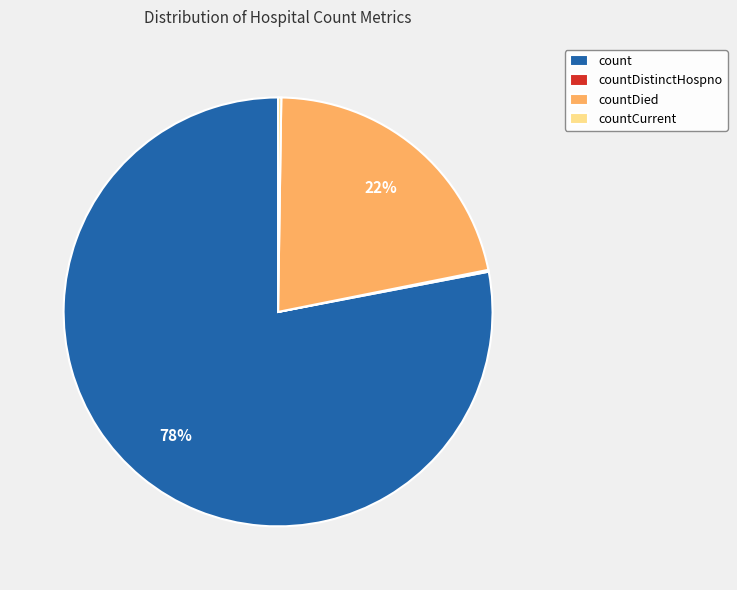

Which slice is the largest?

count